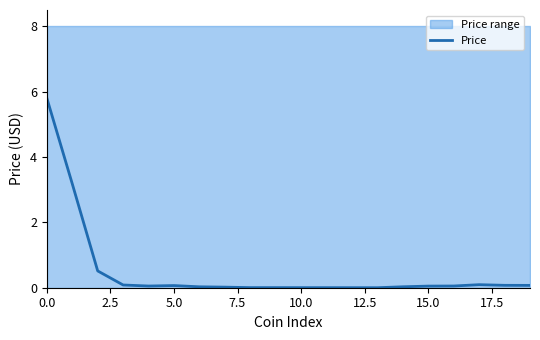

What is the highest value of the Price series?

5.8